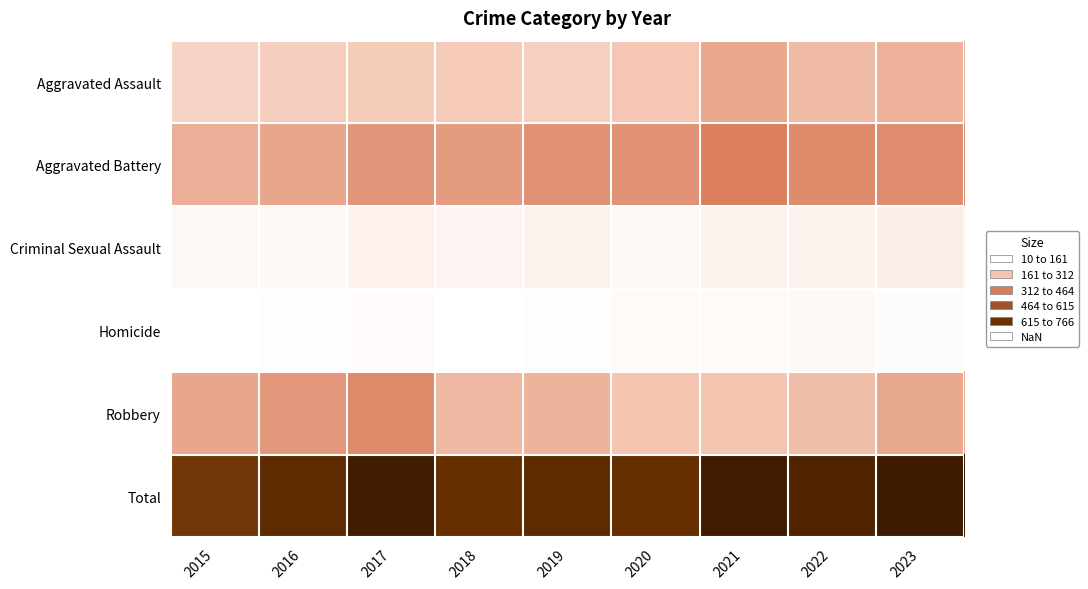

List the series in order of their peak value, lowest first.

Homicide, Criminal Sexual Assault, Aggravated Assault, Robbery, Aggravated Battery, Total